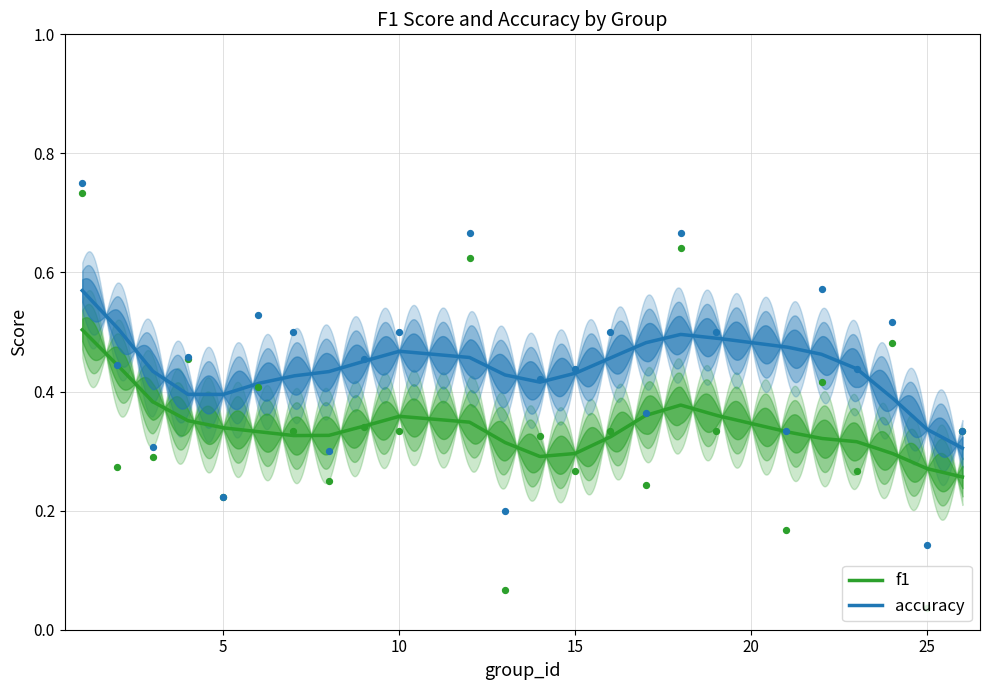

What are all the series names shown in the legend?

f1, accuracy